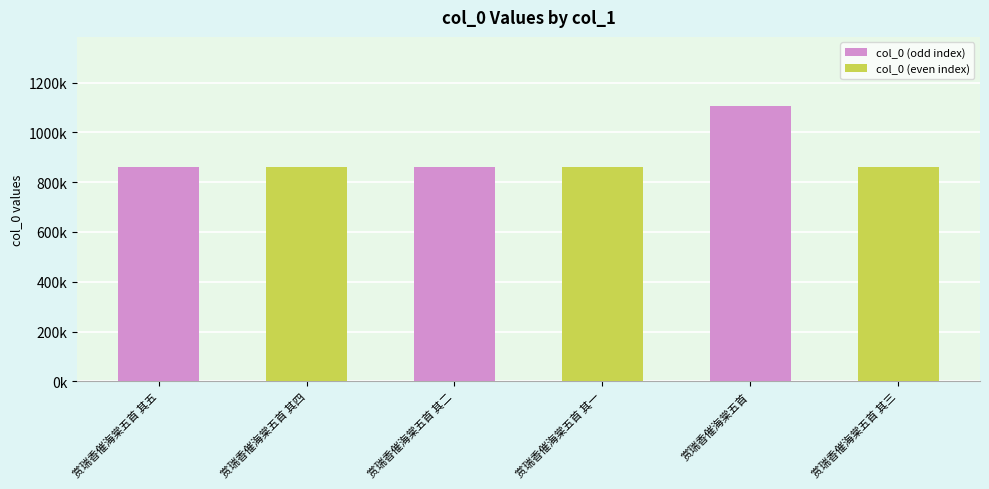

Does the chart contain any negative values?

No